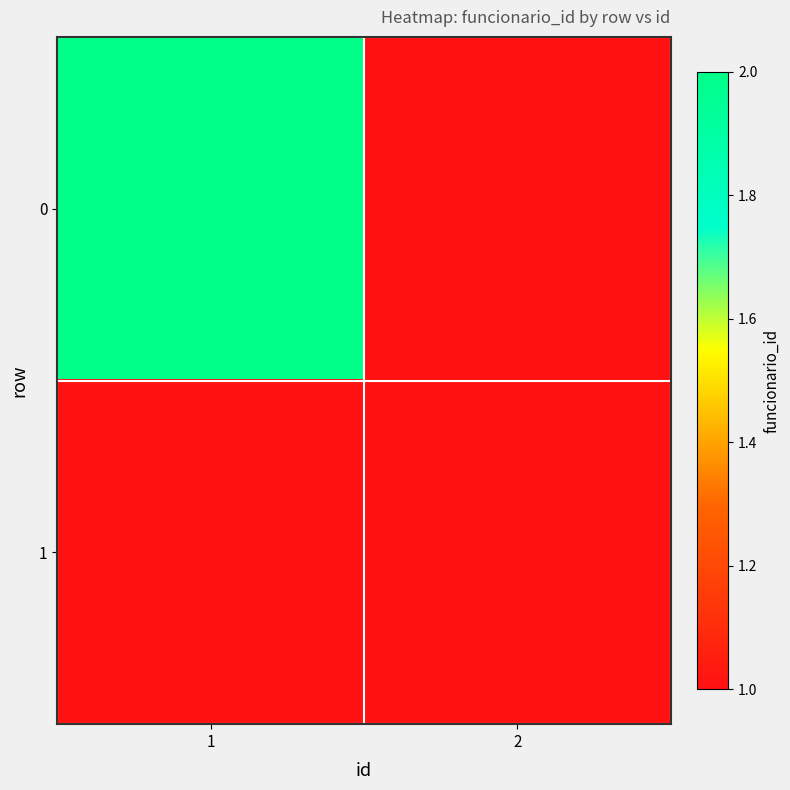

Which category has the highest value across all series?

1